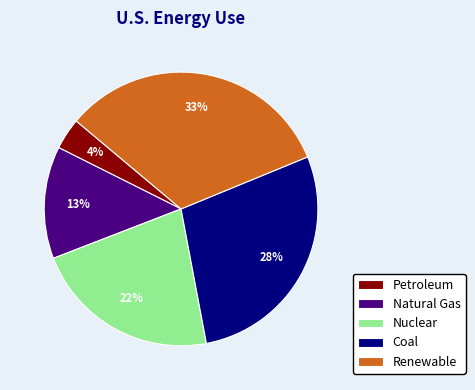

Approximately how many times larger is the value at Natural Gas compared to Renewable?

0.4